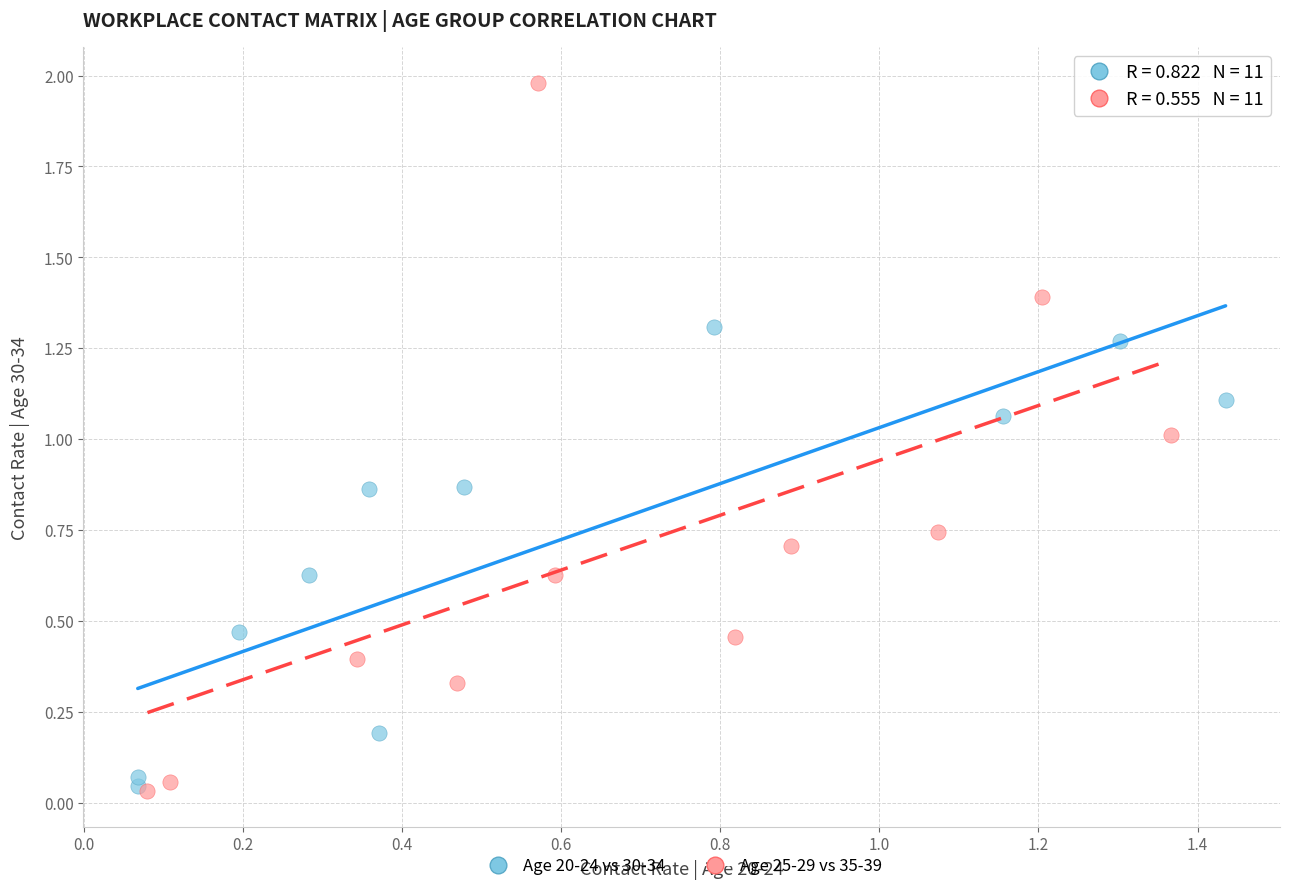

Which series has the widest spread of Y values?

Age 25-29 vs 35-39